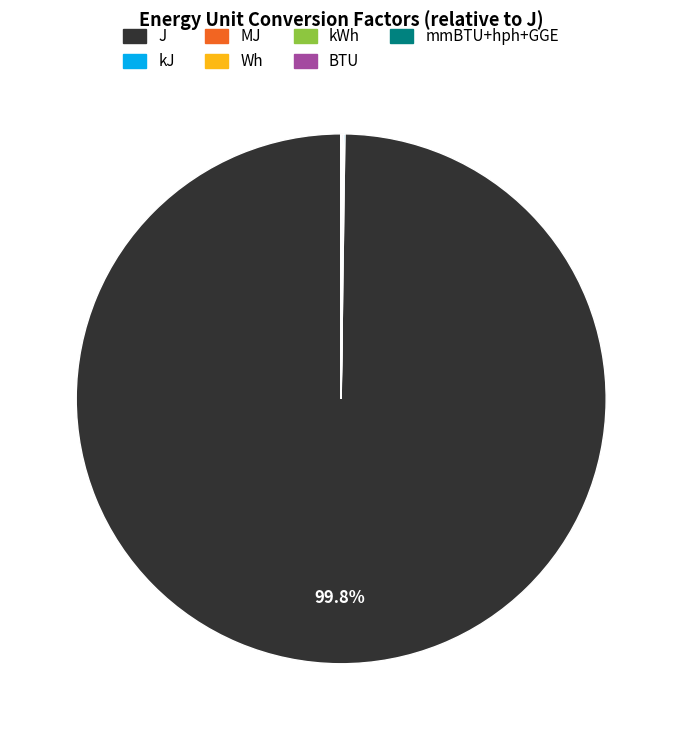

Does J represent more than half of the total?

Yes